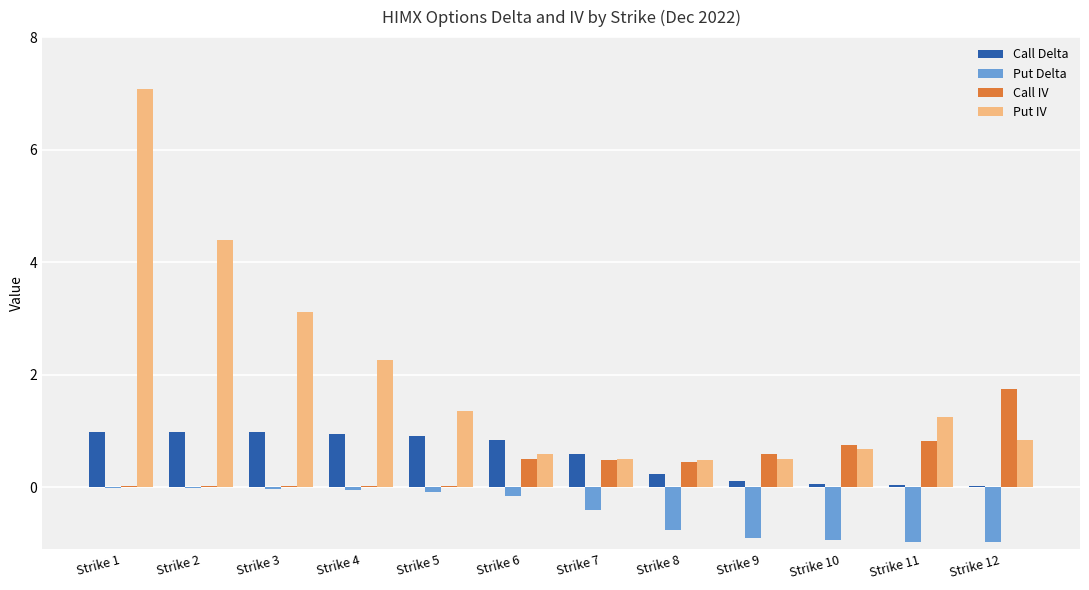

Which category has the highest value in the Put IV series?

Strike 1